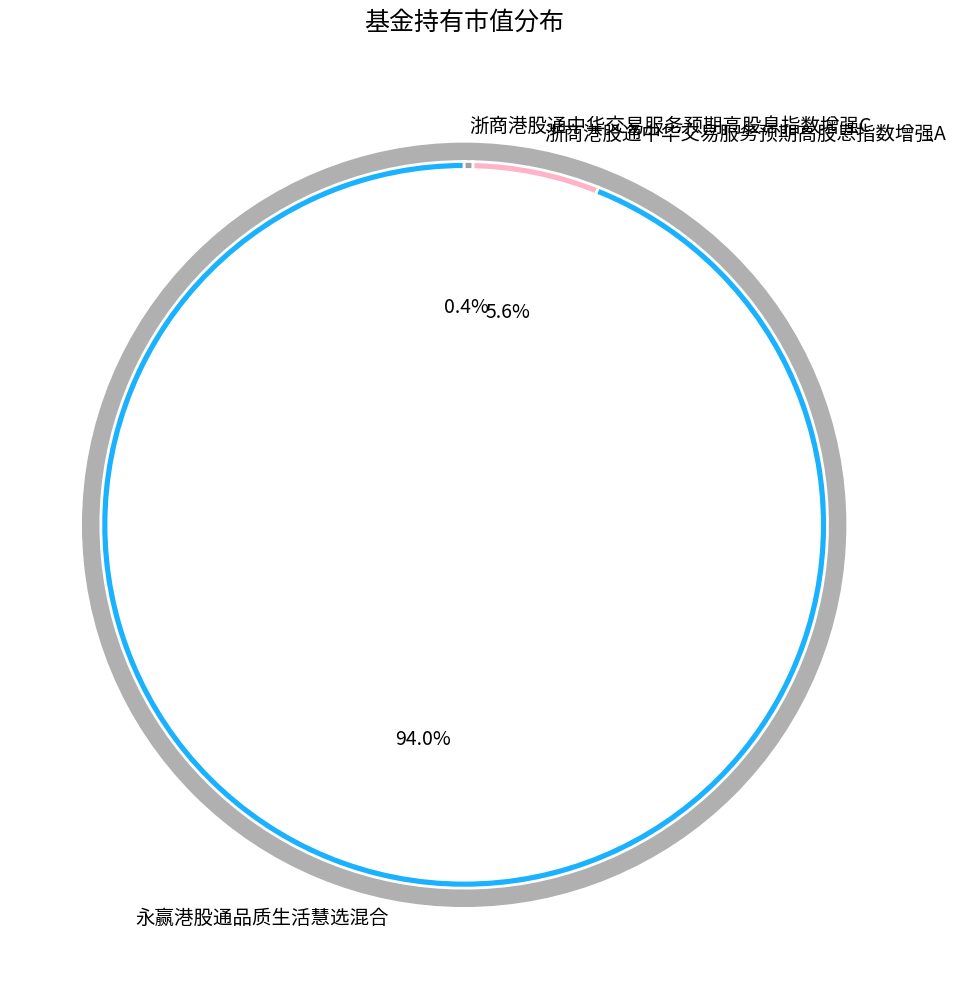

Is the sum of 浙商港股通中华交易服务预期高股息指数增强A and 永赢港股通品质生活慧选混合 greater than half?

Yes